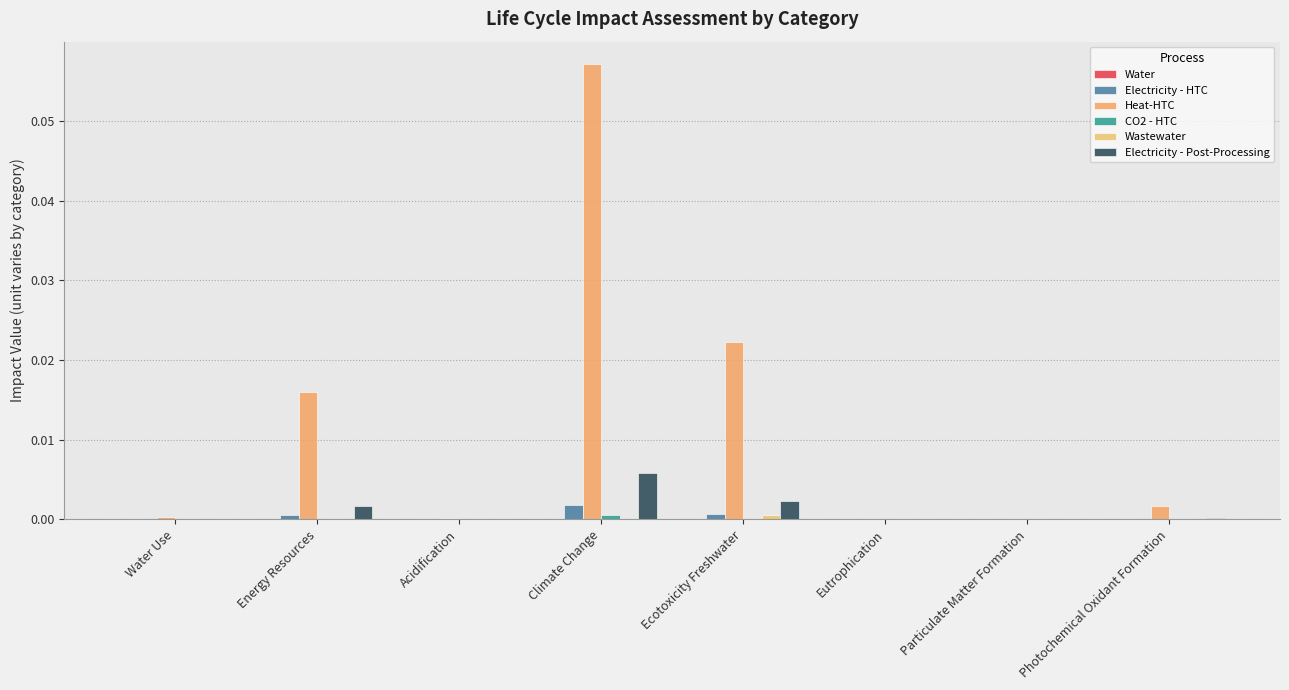

What is the label of the 1st bar from the left?

Water Use